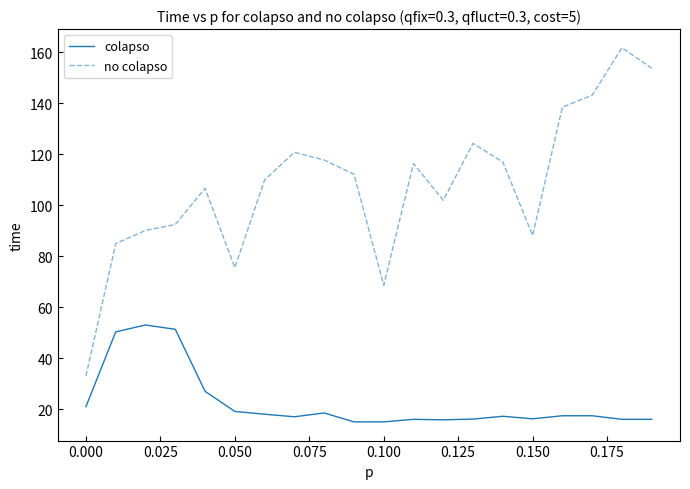

What is the maximum value for colapso?

53.0